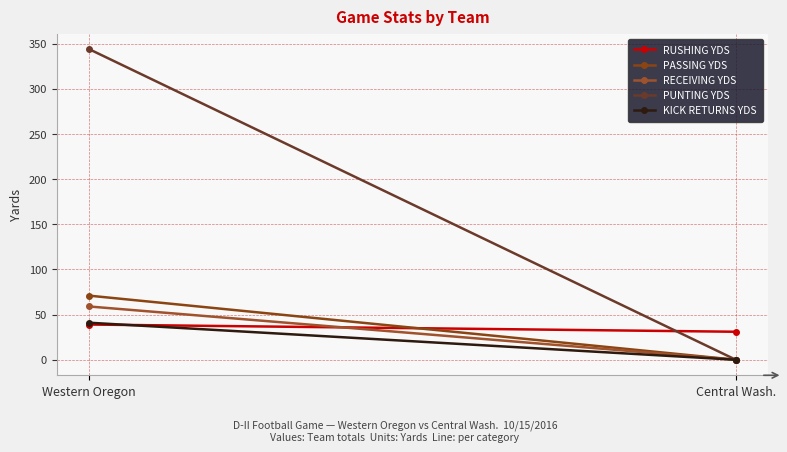

What position from the right is Western Oregon?

2